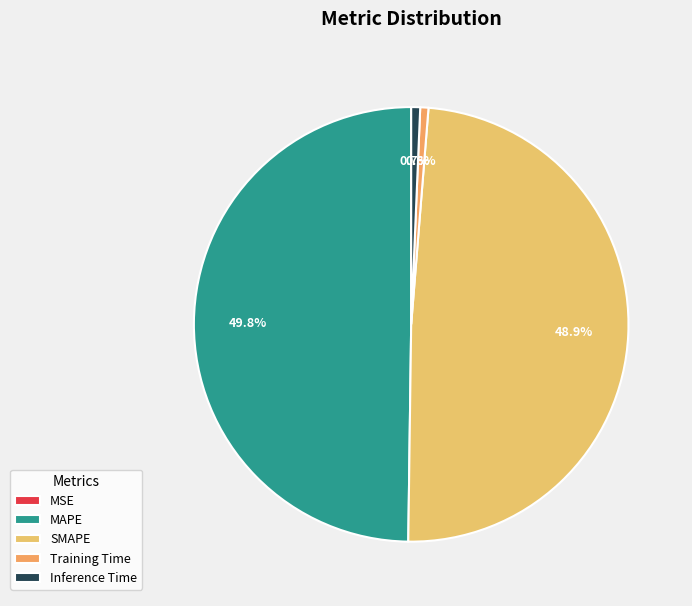

What is the smallest slice in the pie chart?

MSE